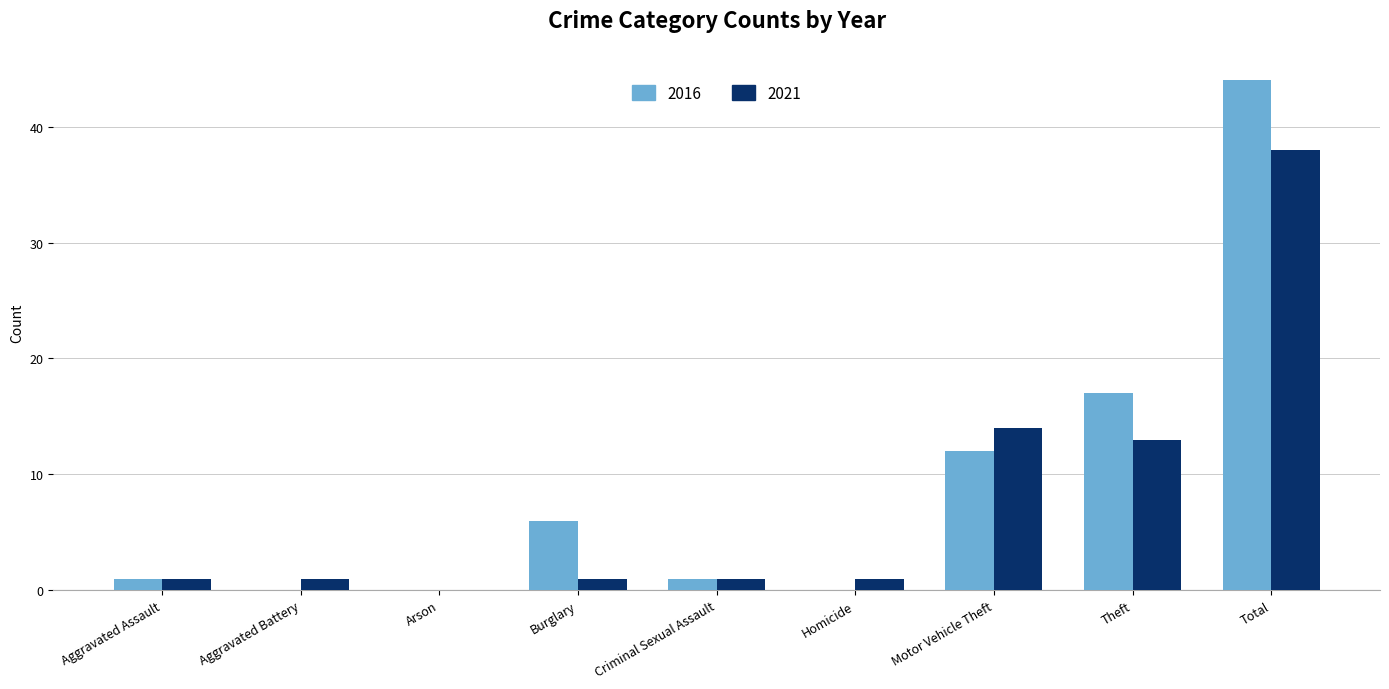

Count the number of categories in the chart.

9